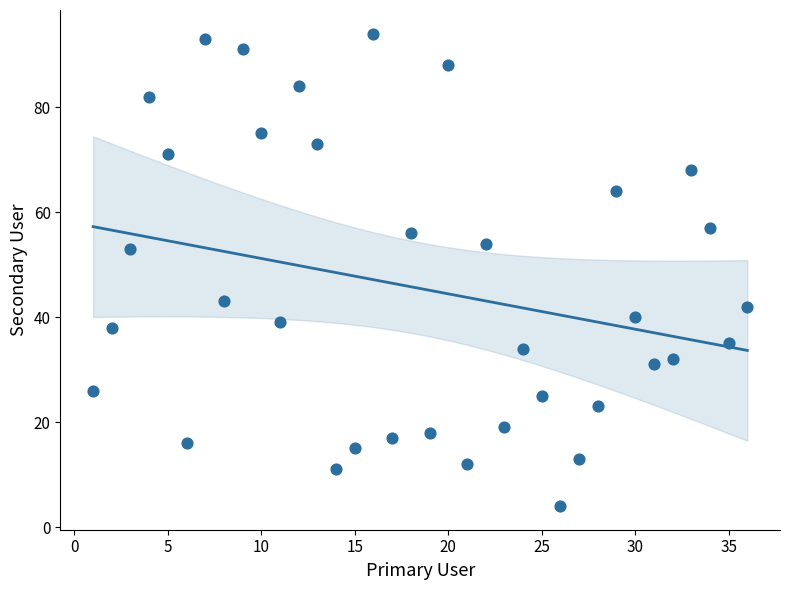

What Y value in the scatter plot is closest to 49?

53